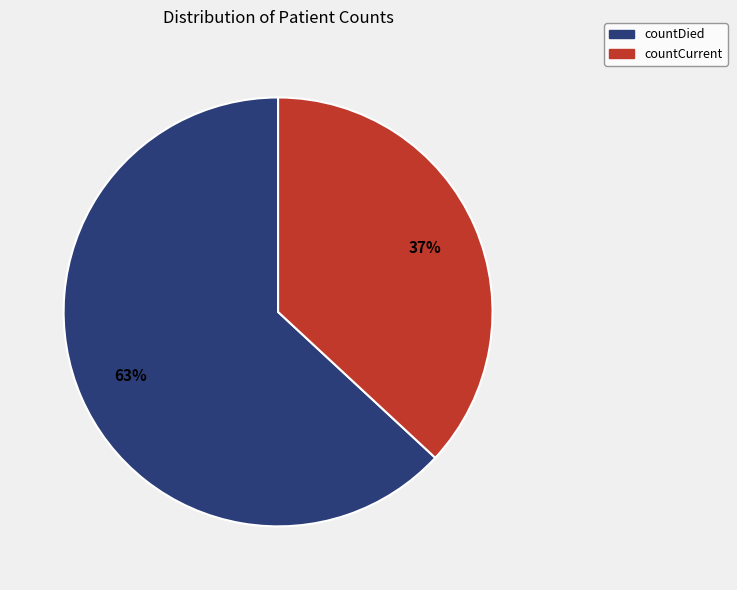

Rank the categories by value from highest to lowest.

countDied, countCurrent